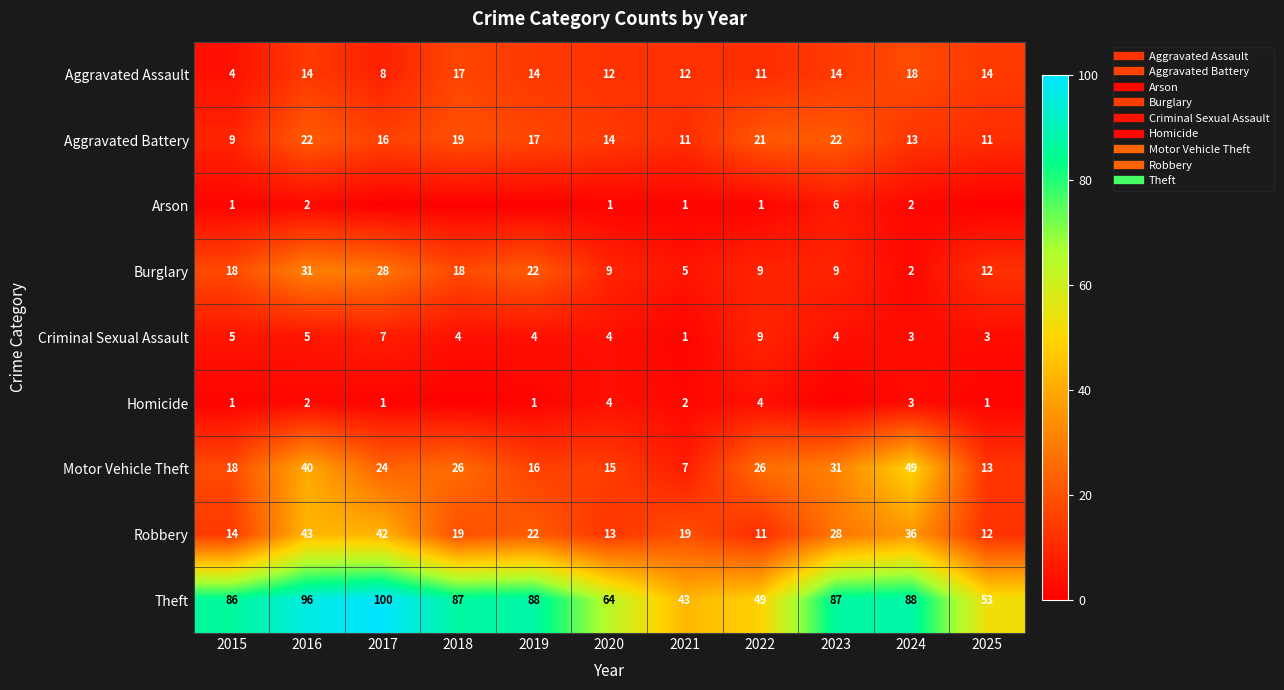

At which category is the sum across all series the highest?

2016